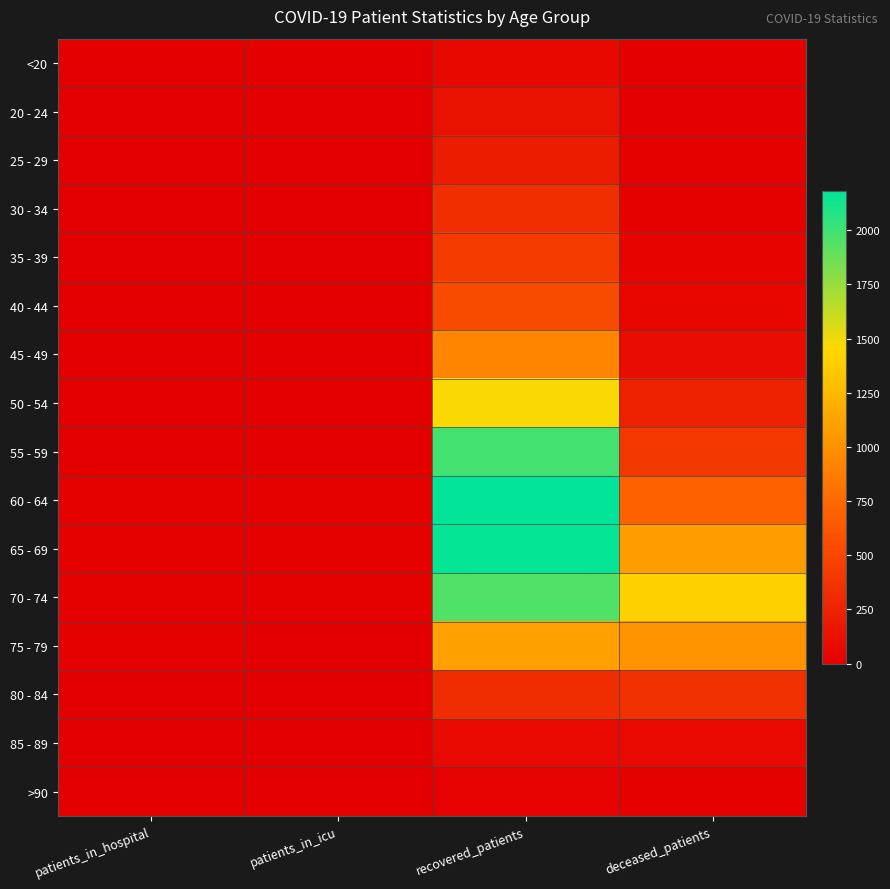

At recovered_patients, list the series in order from smallest to largest.

>90, <20, 85 - 89, 20 - 24, 25 - 29, 80 - 84, 30 - 34, 35 - 39, 40 - 44, 45 - 49, 75 - 79, 50 - 54, 70 - 74, 55 - 59, 65 - 69, 60 - 64